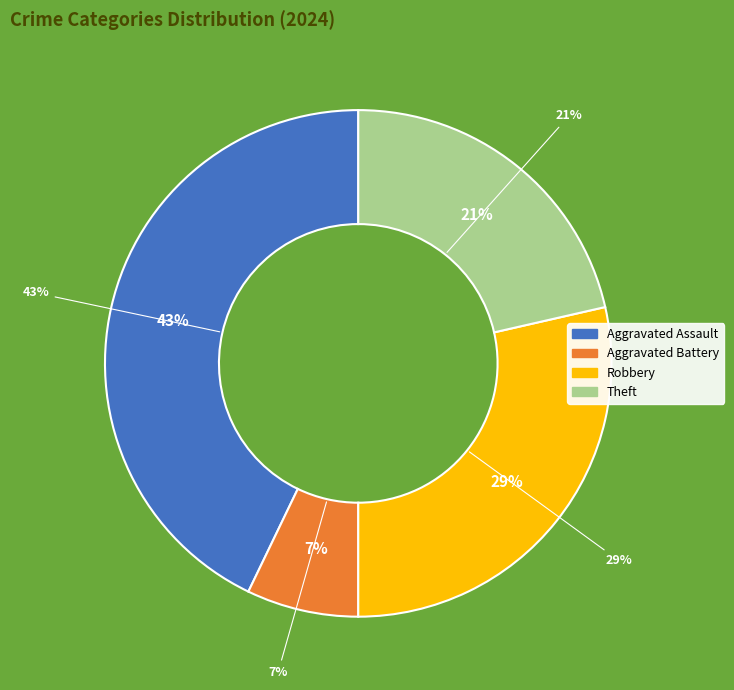

Which slice is the smallest?

Aggravated Battery